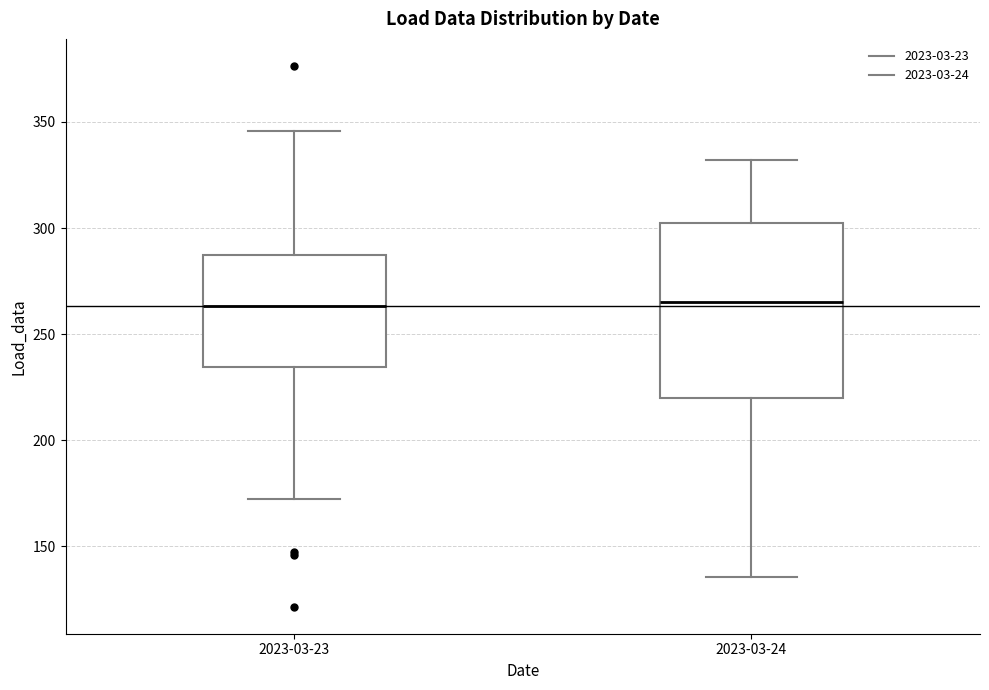

Reading left to right, transcribe this box plot: for each box, give where its median line is, the range the box spans, and where its two whiskers end, as read against the y-axis. The values are not printed on the chart, so give them approximately, as read against the axis.

2023-03-23: median 265, box 235 to 285, whiskers 170 to 345
2023-03-24: median 265, box 220 to 305, whiskers 135 to 330